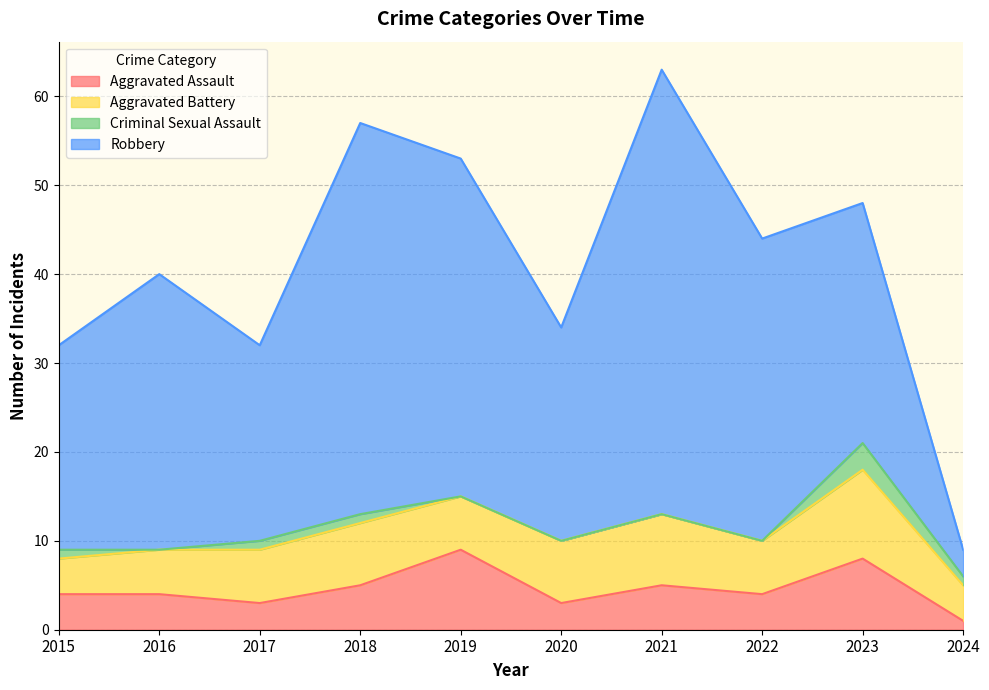

True or false: Aggravated Assault and Robbery cross at least once.

False